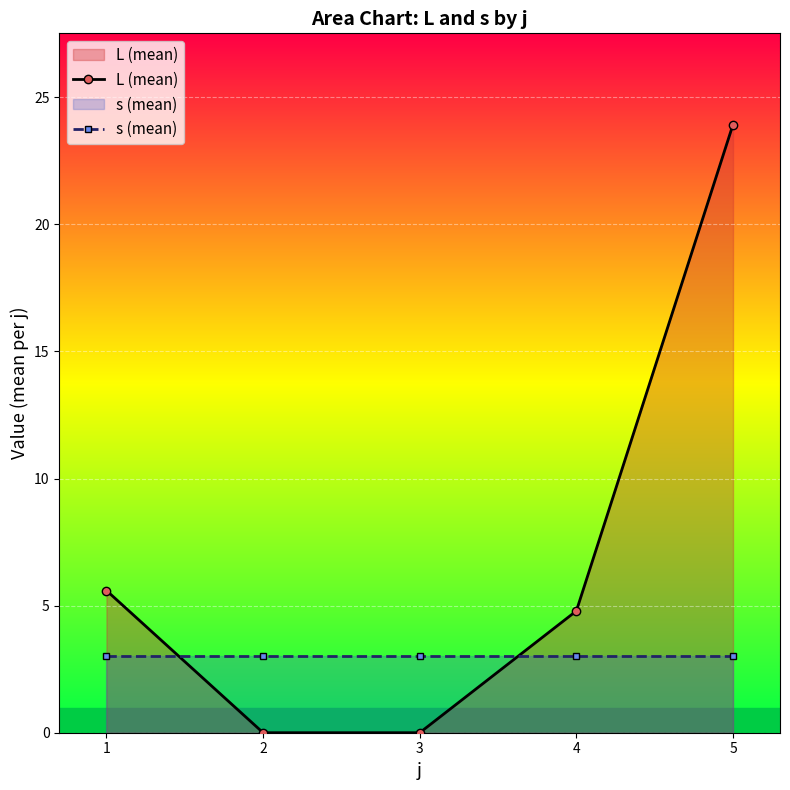

True or false: s (mean) has more than 0 points higher than both neighbors.

False